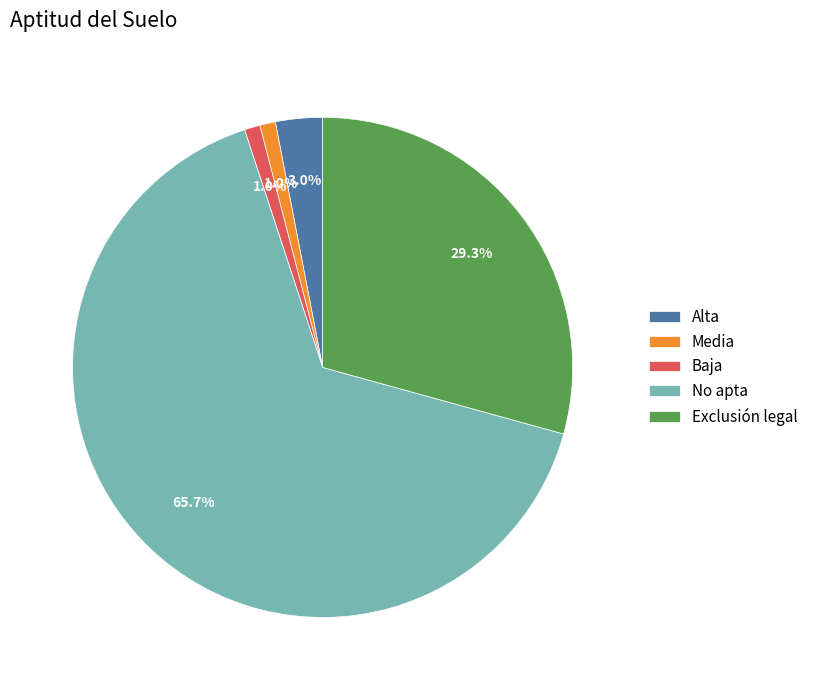

To the nearest percent, what is the difference between the Baja and Exclusión legal slice percentages?

28%